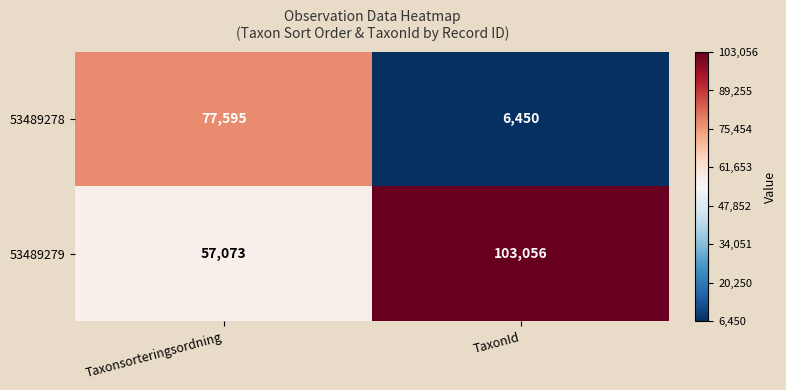

Reading left to right, extract all data points from this chart.

53489278: 77595	6450
53489279: 57073	103056